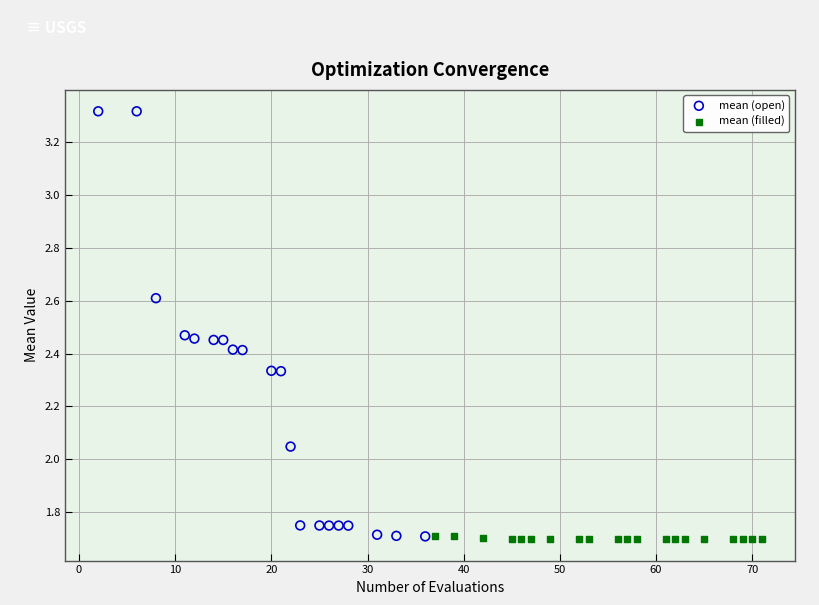

Which series contains the highest Y value?

mean (open)